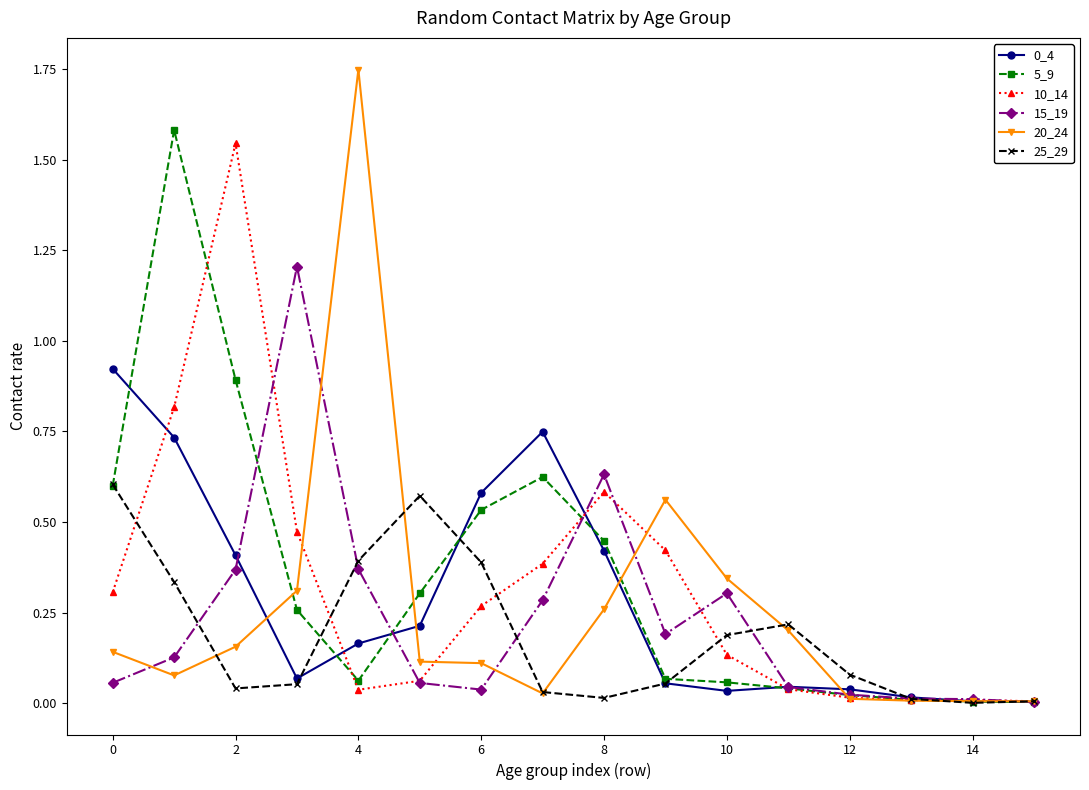

What is the sum of all 5_9 values?

5.5